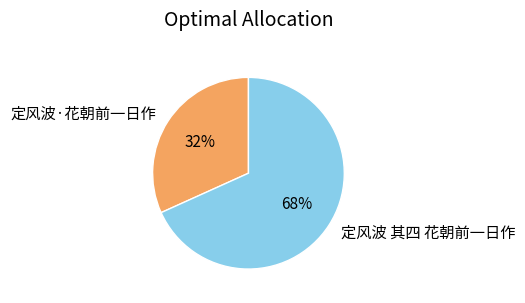

Rank the categories by value from highest to lowest.

定风波 其四 花朝前一日作, 定风波·花朝前一日作